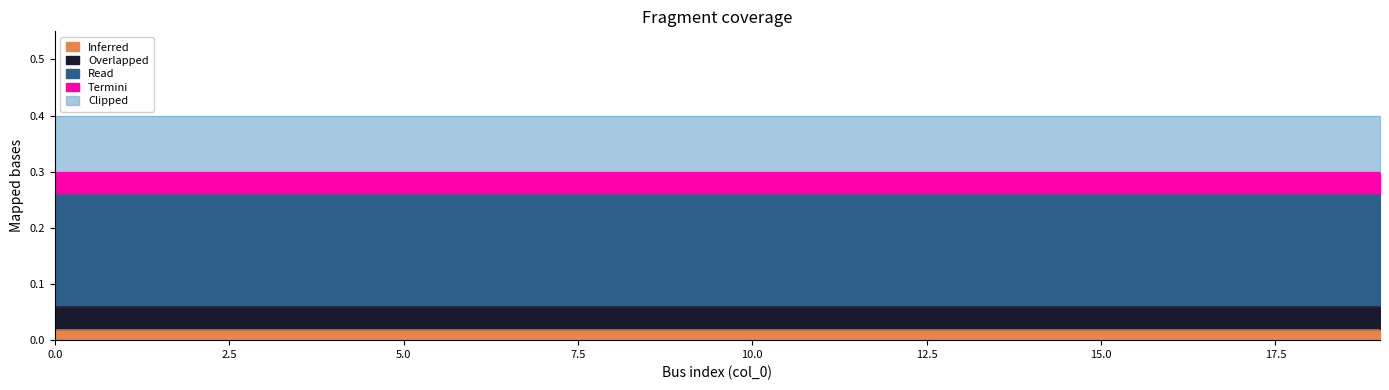

True or false: Termini has a value of 0.5 at 9.

False